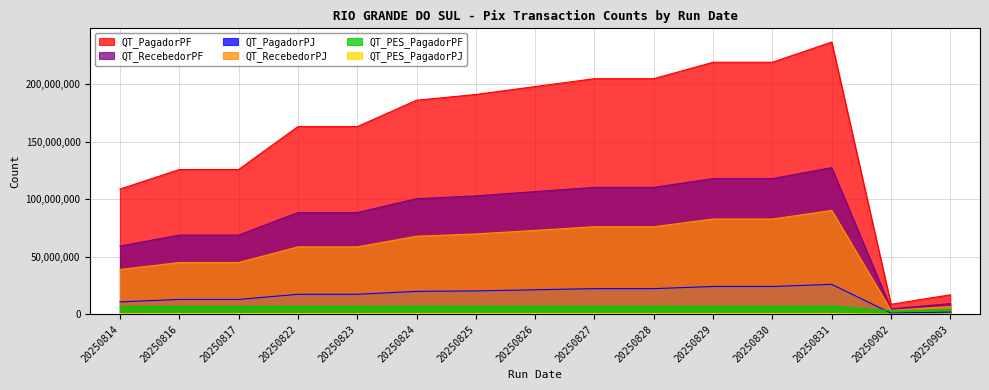

At which category is the sum across all series the highest?

20250831